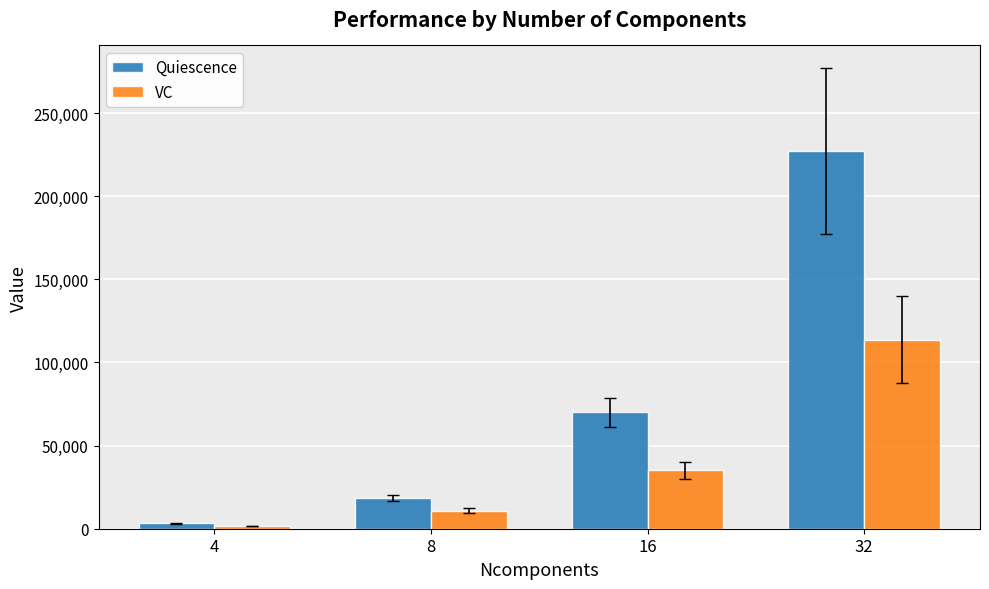

What is the difference between the VC values at 4 and 32?

112139.9